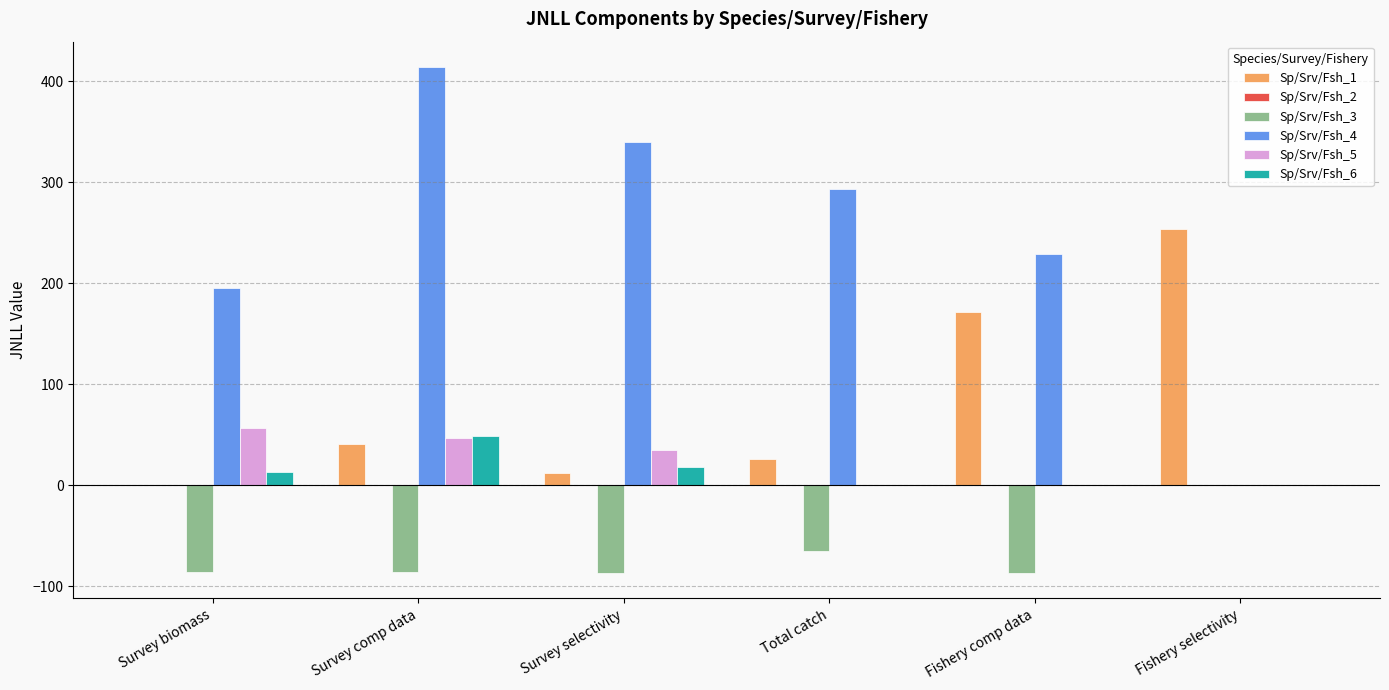

What is the spread (max minus min) of values at Fishery selectivity?

254.1